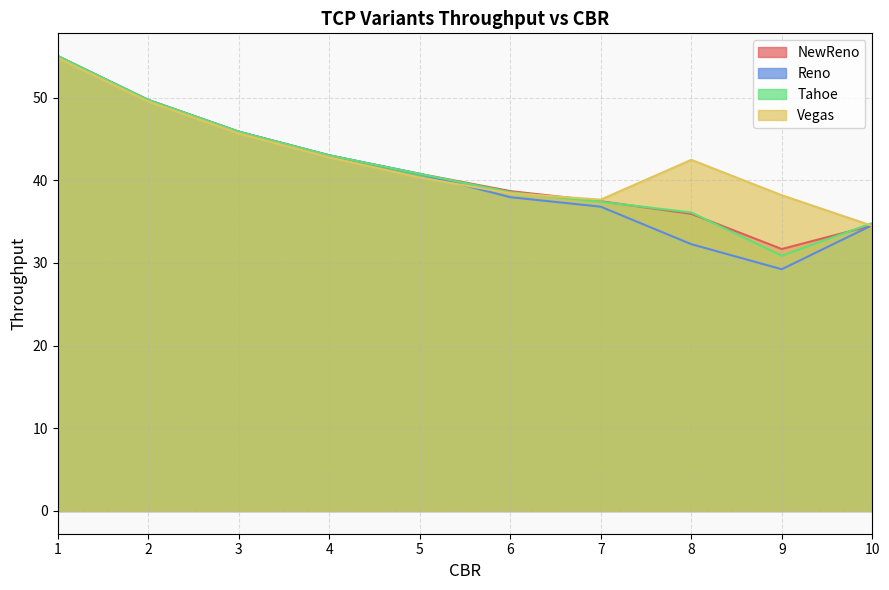

Read the Vegas value at 5.

40.3